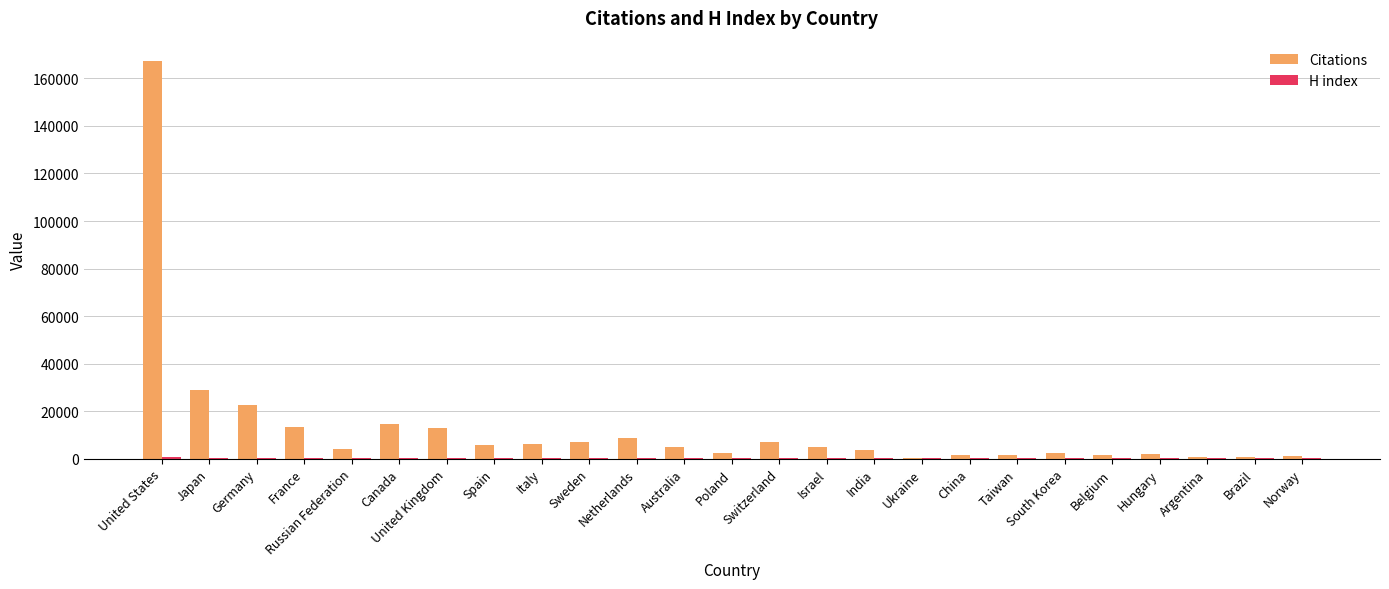

At which label is Citations closest to 83966?

Japan